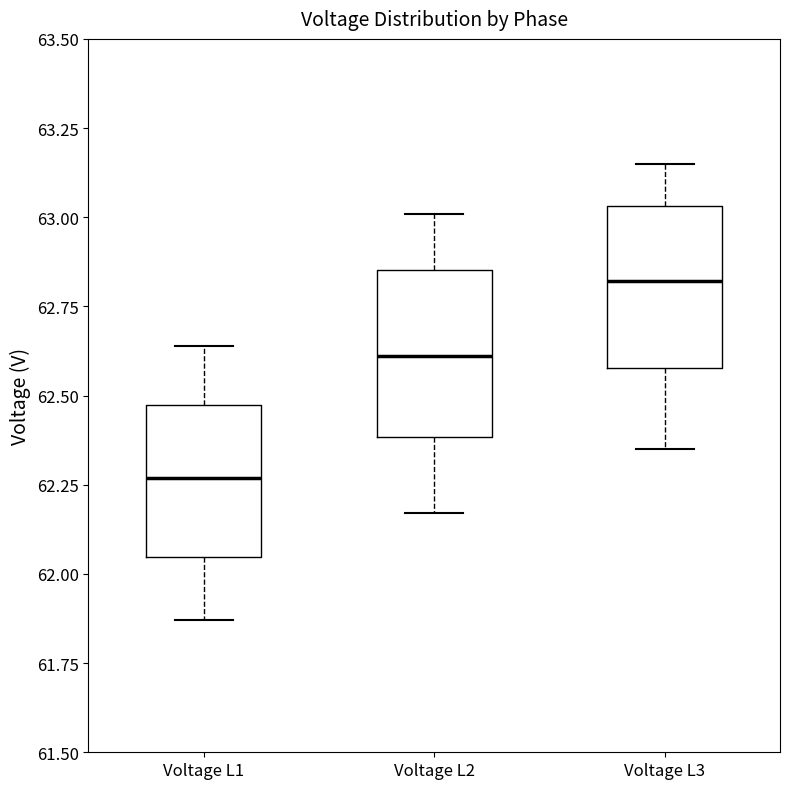

Reading left to right, read every box against the y-axis: the position of its median line, the range the box covers, and the ends of its whiskers. The values are not printed on the chart, so give them approximately, as read against the axis.

Voltage L1: median 62.25, box 62.05 to 62.45, whiskers 61.85 to 62.65
Voltage L2: median 62.60, box 62.40 to 62.85, whiskers 62.15 to 63.00
Voltage L3: median 62.80, box 62.60 to 63.05, whiskers 62.35 to 63.15